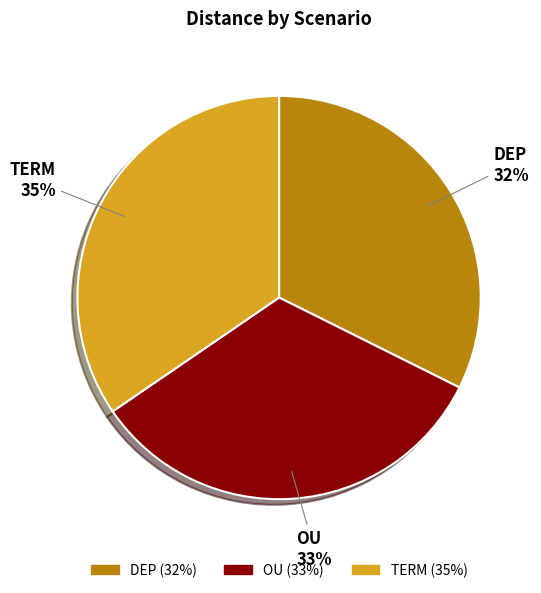

Is it true that OU is 47% of the pie?

False